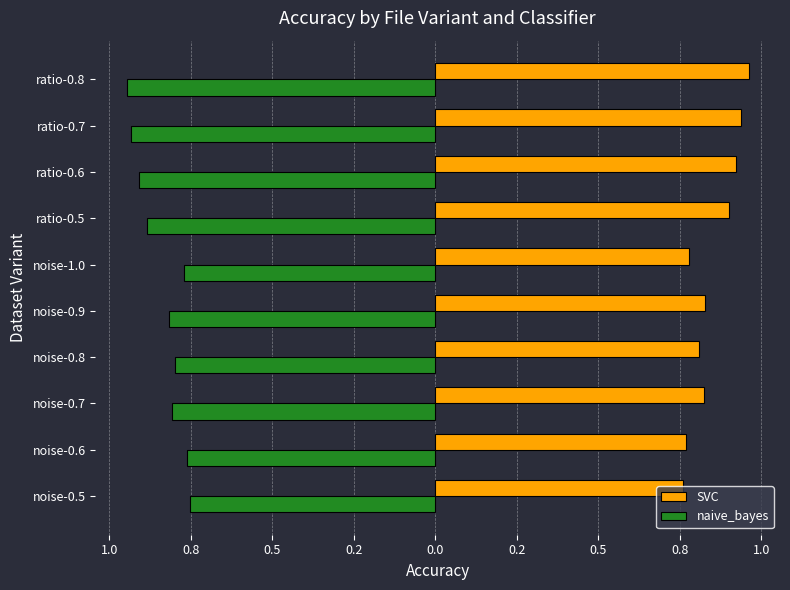

What are all the series names shown in the legend?

SVC, naive_bayes